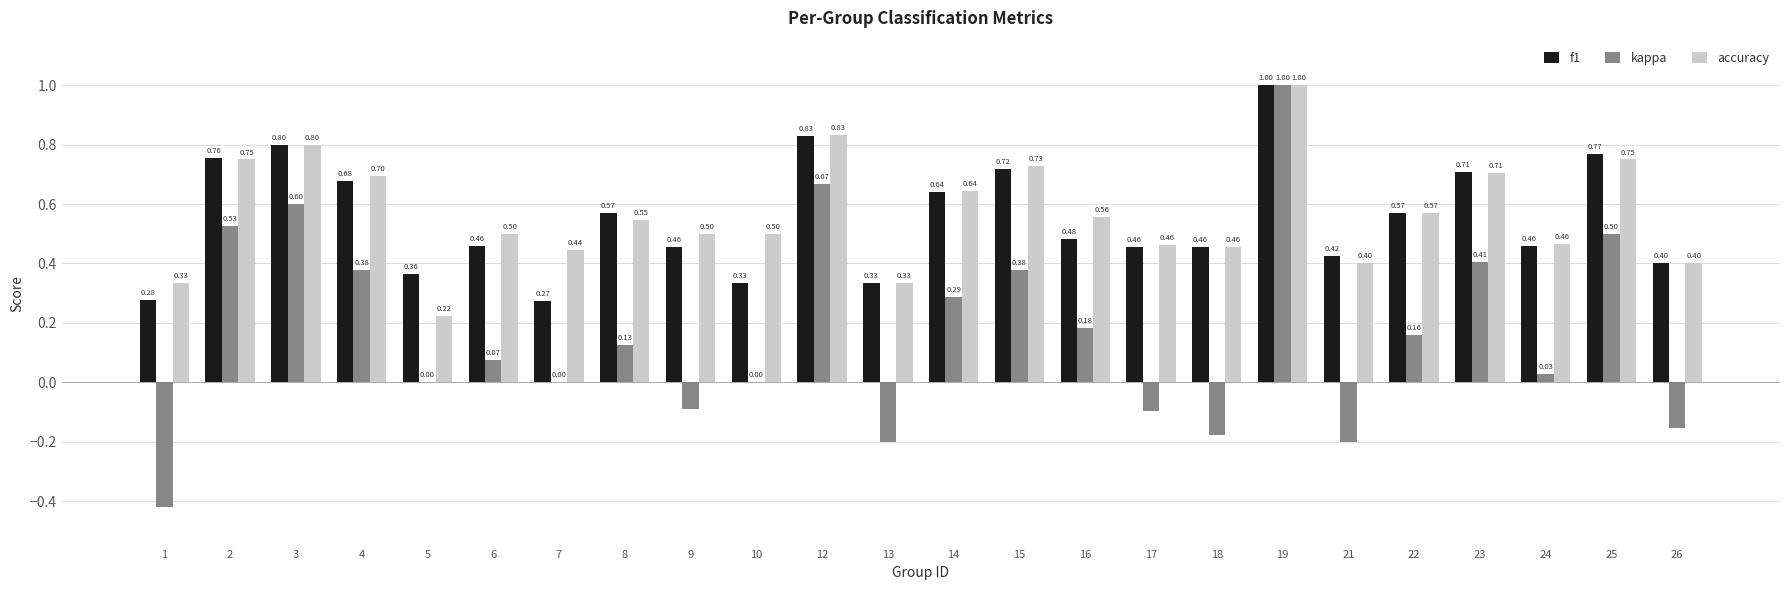

Where does the kappa series first go above 0?

2